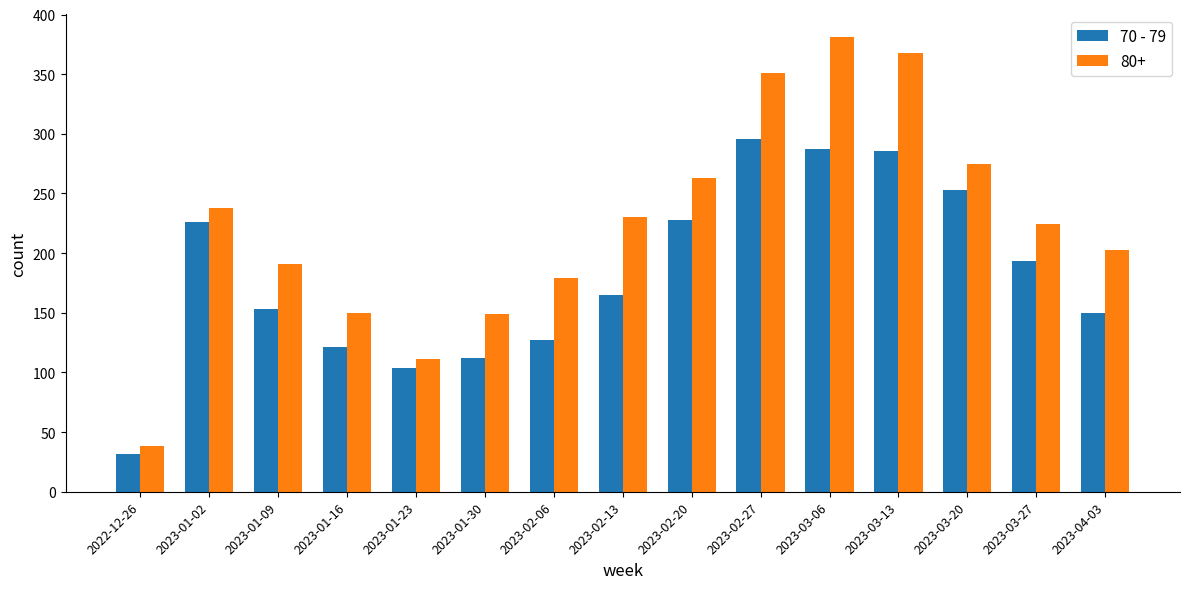

True or false: 80+ has a value of 230 at 2023-02-13.

True